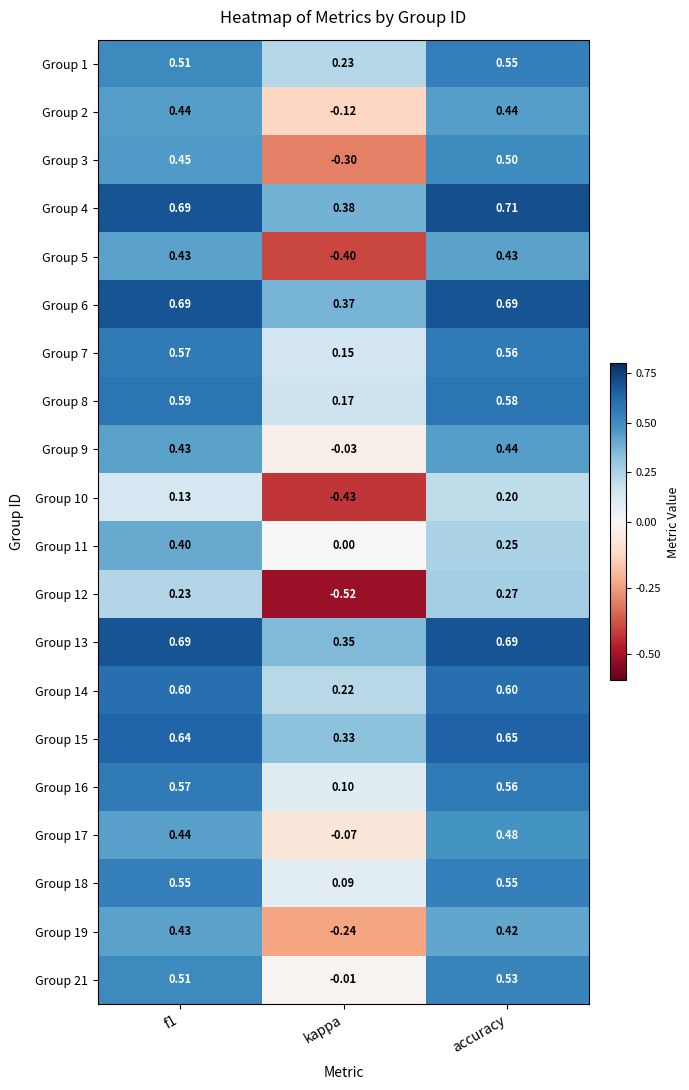

At which label does Group 6 reach its minimum?

kappa